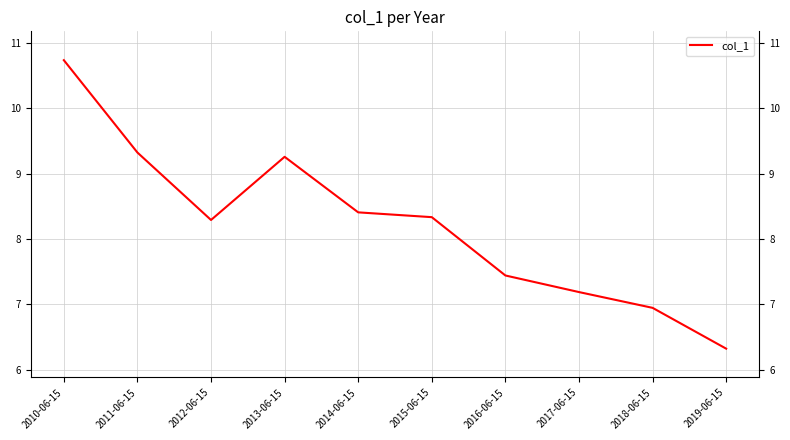

The chart shows a value of 7.4 at 2016-06-15. True or false?

True